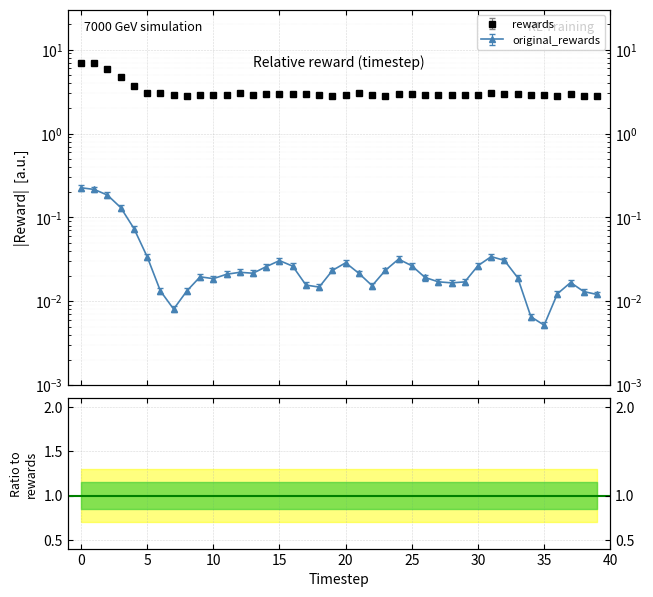

True or false: original_rewards has a value of 0.0 at 25.

True